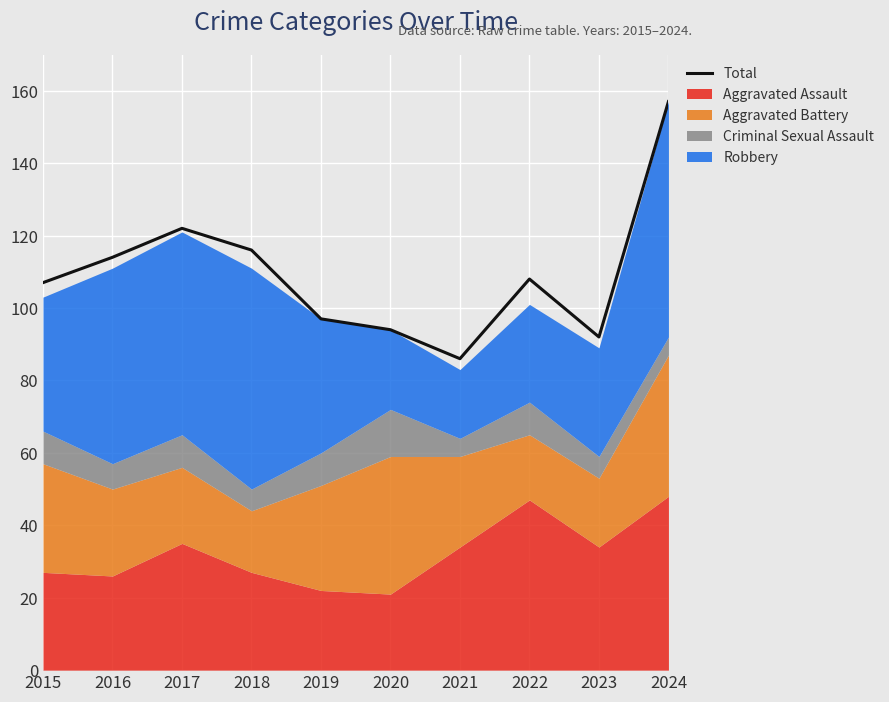

What is the maximum value shown in the chart?

157